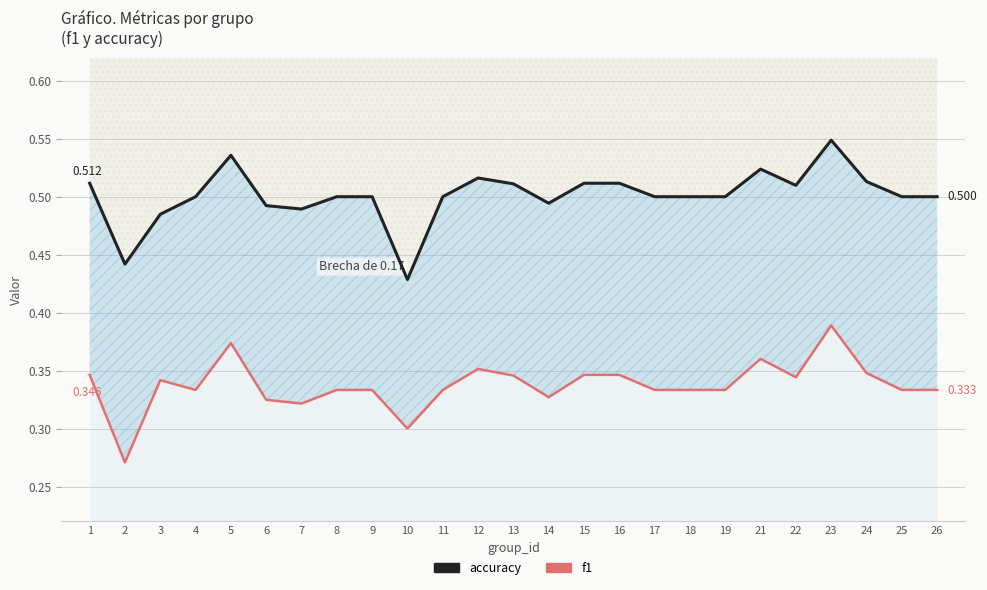

At which category is the sum across all series the highest?

23